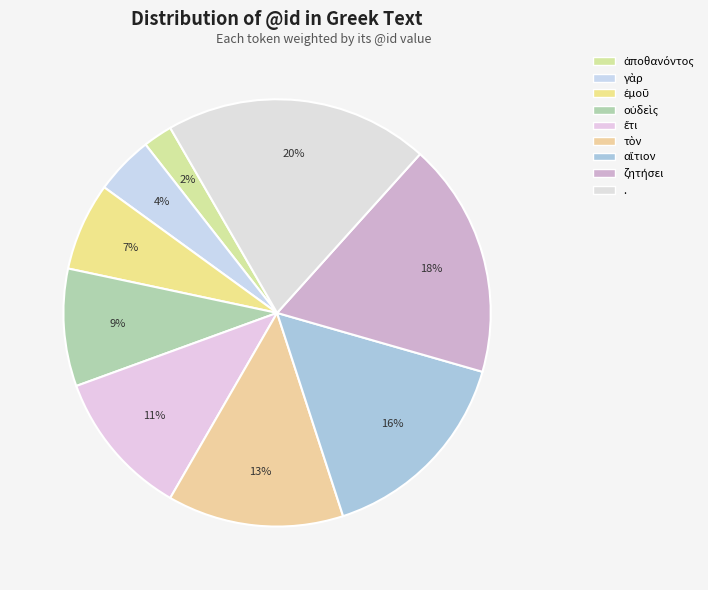

To the nearest percent, what percentage of the pie is ἀποθανόντος?

2%